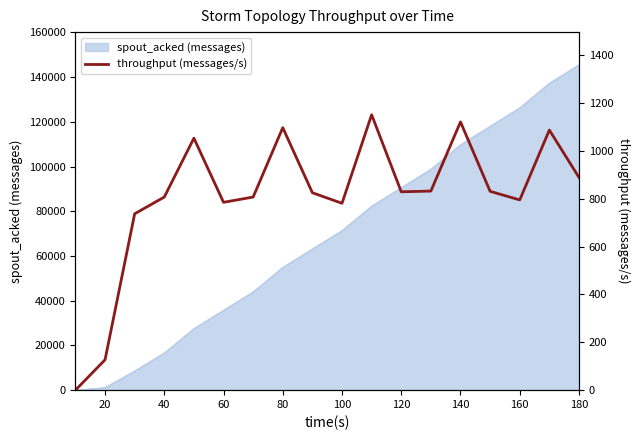

True or false: the data shows 785 at 60.

True